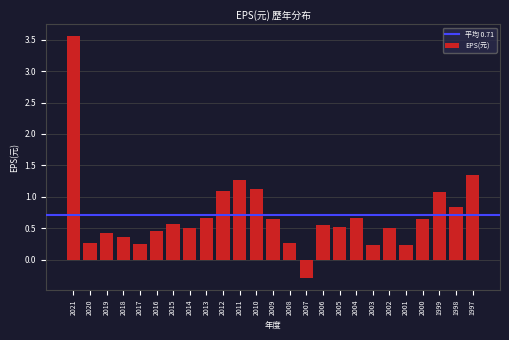

Where does the data first go above 0?

2021